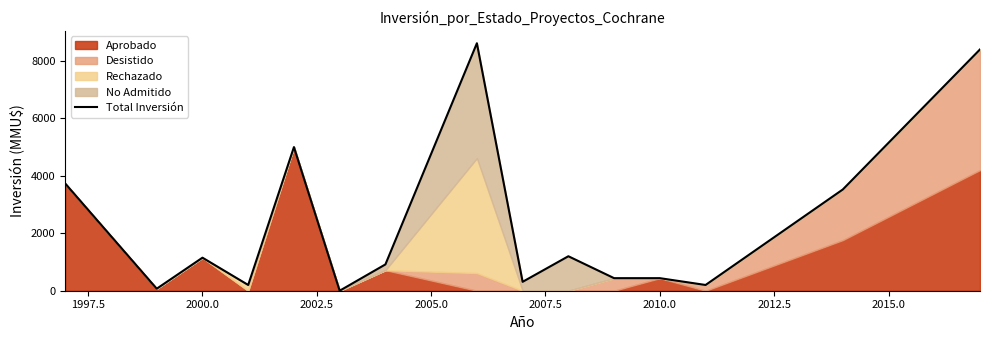

How many points are higher than both their immediate neighbors (excluding endpoints)?

4